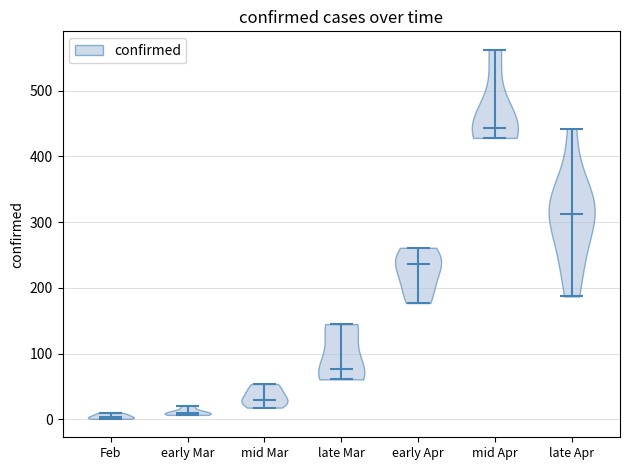

Reading left to right, read every violin against the y-axis: where its median line is, and the lowest and highest points it reaches. The values are not printed on the chart, so give them approximately, as read against the axis.

Feb: median line 0, lowest point 0, highest point 10
early Mar: median line 10, lowest point 10, highest point 20
mid Mar: median line 30, lowest point 20, highest point 50
late Mar: median line 80, lowest point 60, highest point 150
early Apr: median line 240, lowest point 180, highest point 260
mid Apr: median line 440, lowest point 430, highest point 560
late Apr: median line 310, lowest point 190, highest point 440